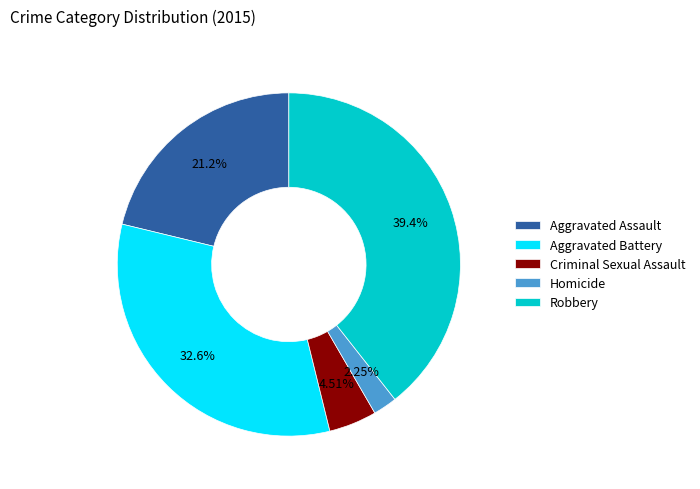

What percentage is NOT represented by Criminal Sexual Assault?

95.5%